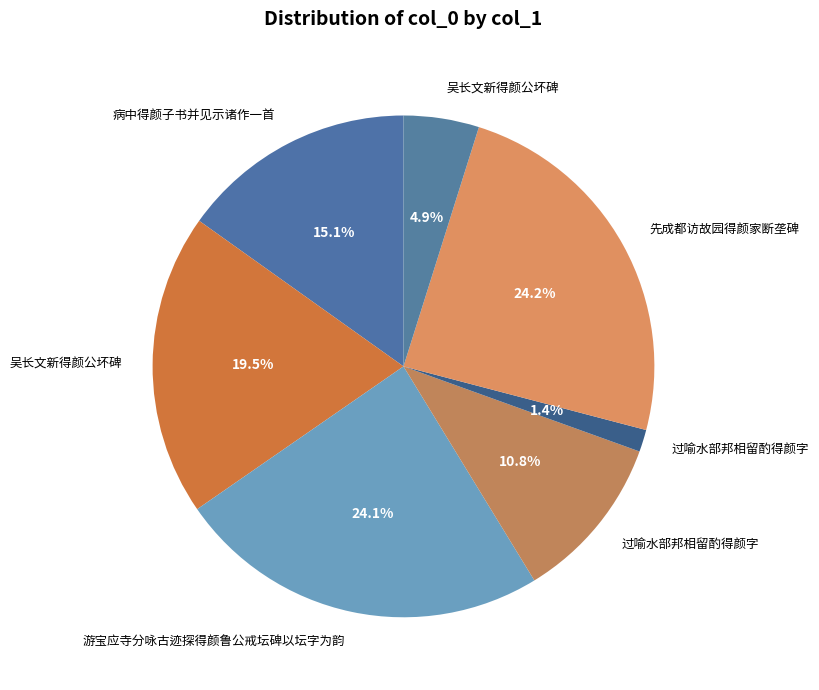

Which category has the smallest portion of the pie?

过喻水部邦相留酌得颜字